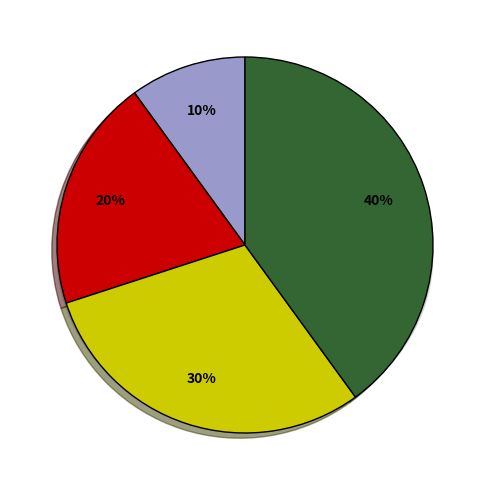

Which category has the biggest portion of the pie?

EAT HEALTHY